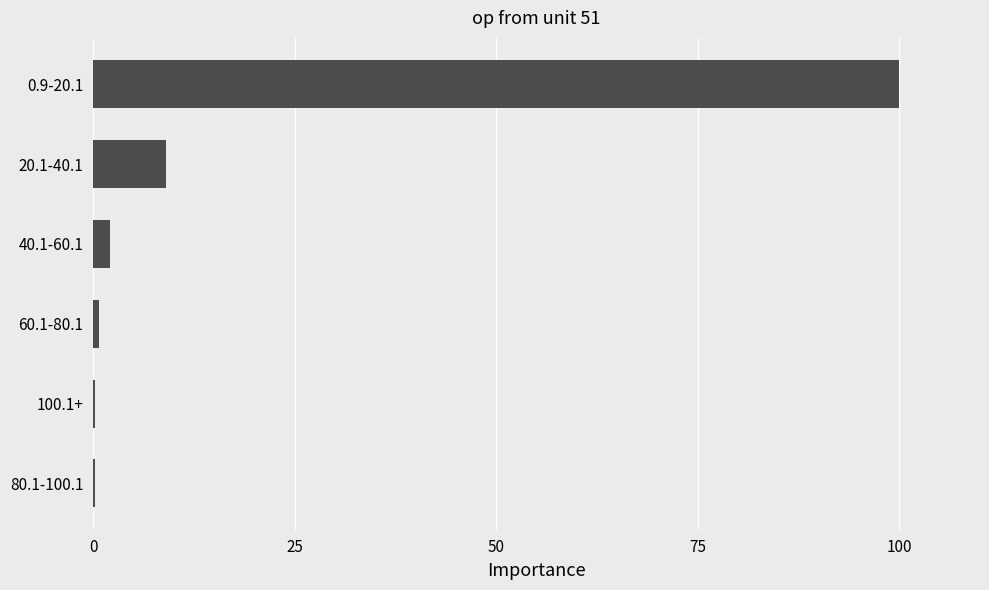

What is the sum of all values?

112.2